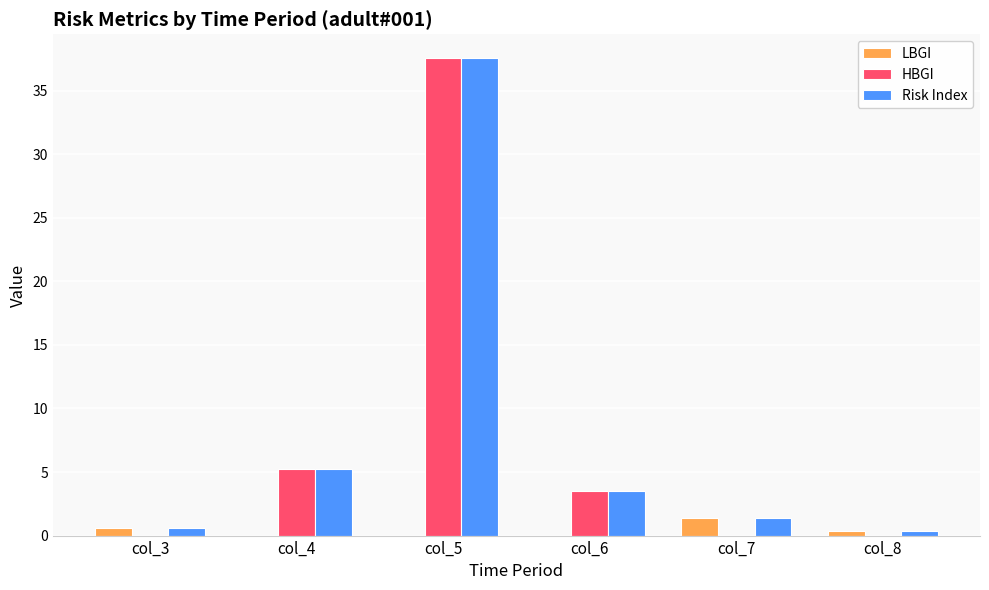

What is the total value across all series at col_4?

10.4